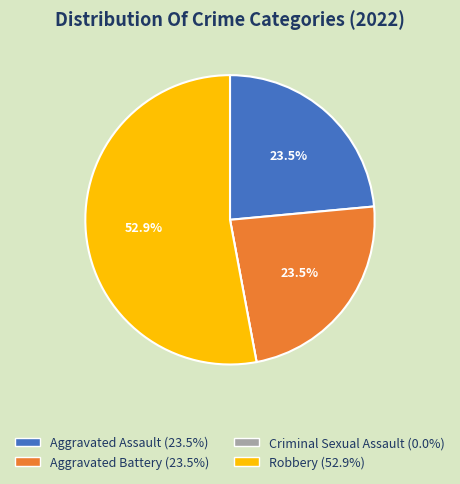

Is there a majority slice in this chart?

Yes